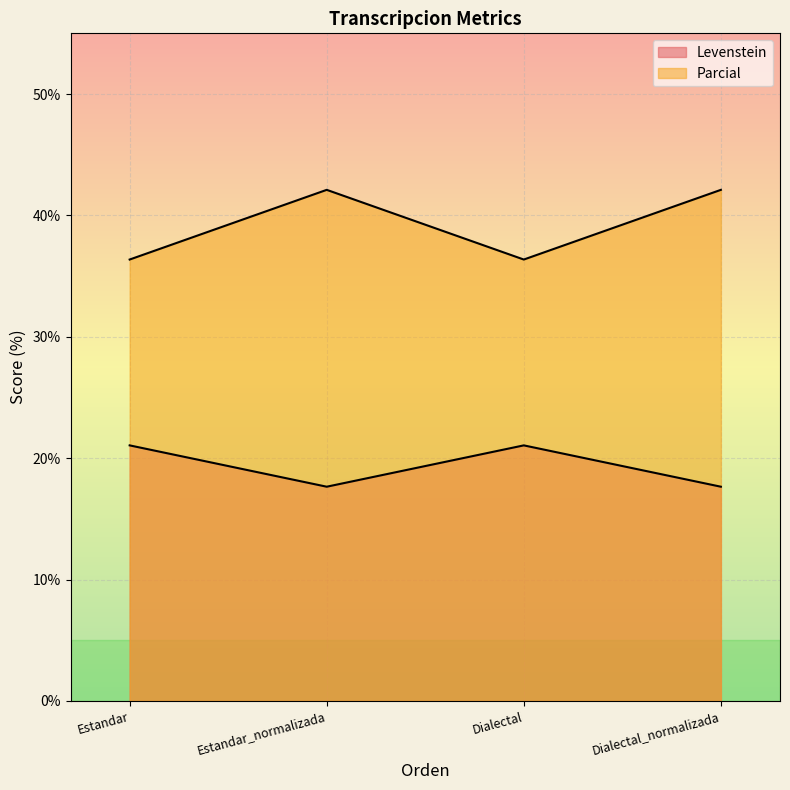

How many data points in Parcial are above 42?

2